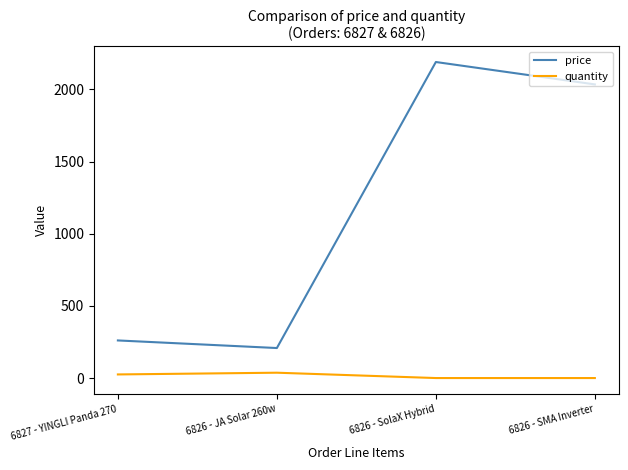

What is the difference between the maximum and minimum values in the quantity series?

37.0